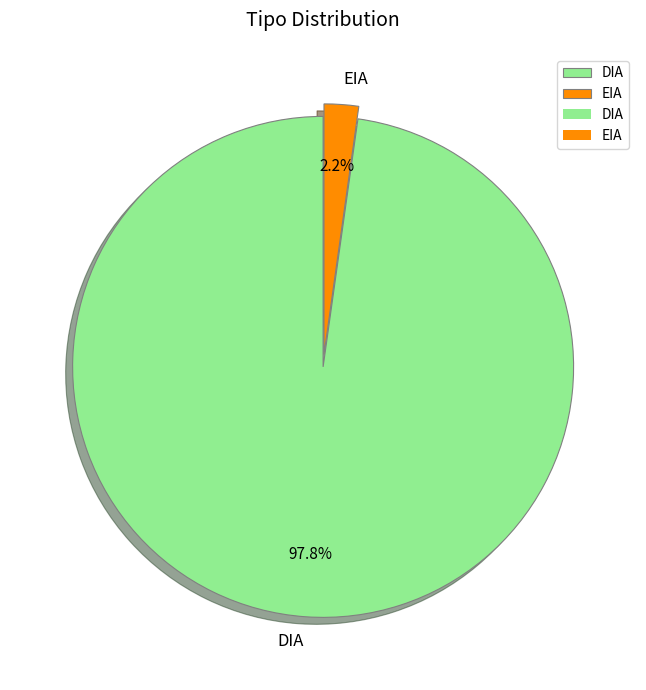

How many slices are in this pie chart?

2